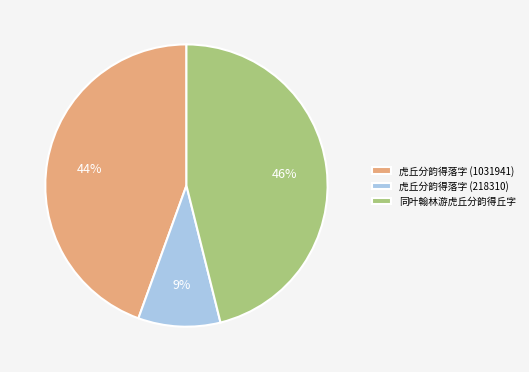

What is the ratio of the value at 虎丘分韵得落字 (218310) to the value at 虎丘分韵得落字 (1031941)?

0.2